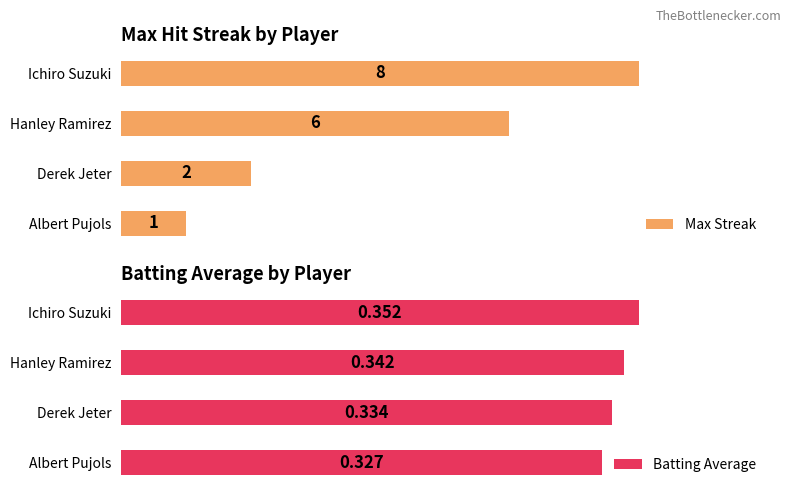

Are the bars horizontal?

Yes